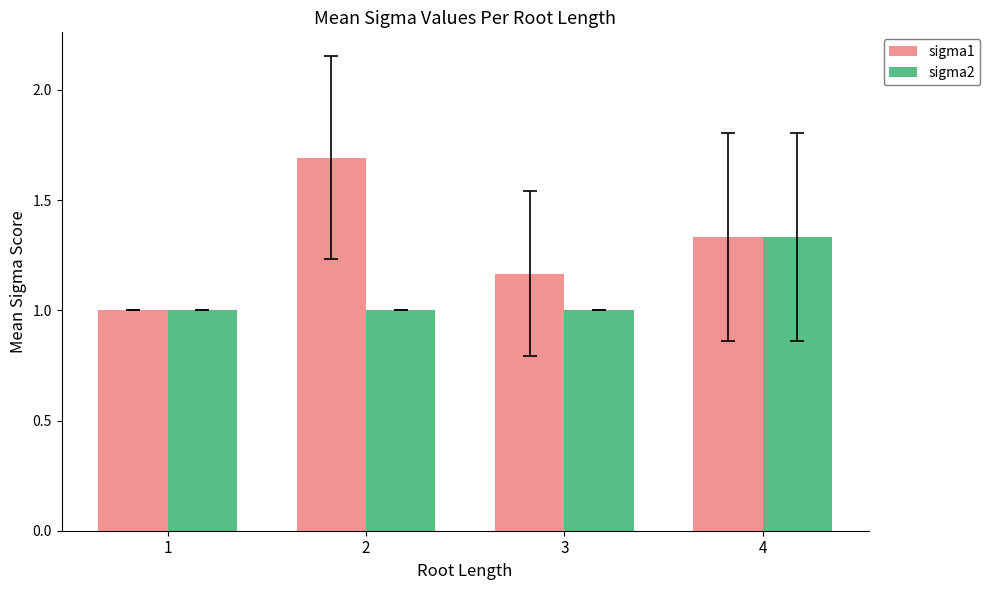

Rank the series by their average value, from lowest to highest.

sigma2, sigma1